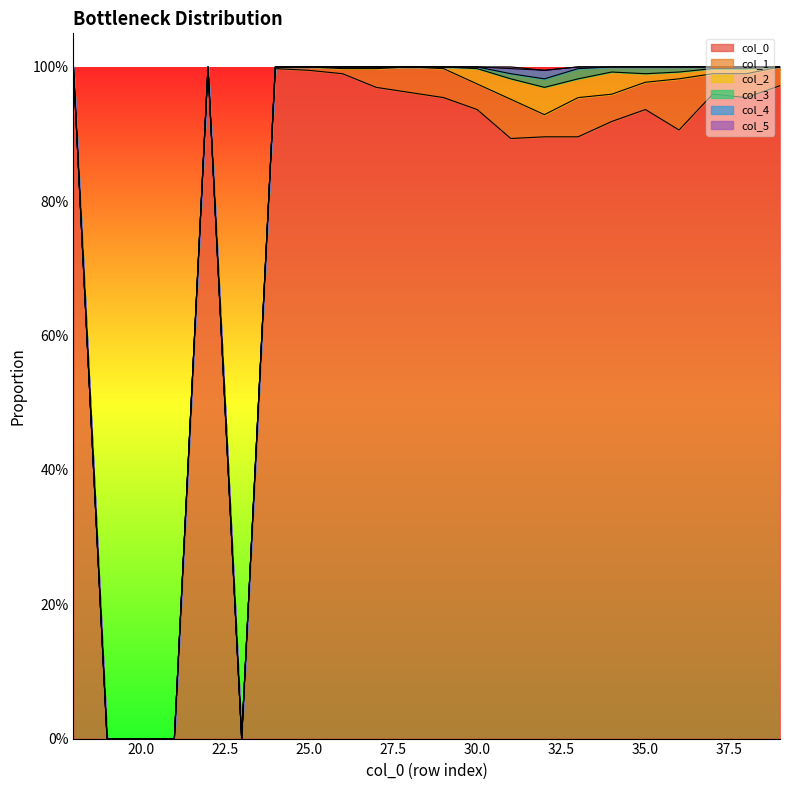

At which category does col_3 reach its first local valley?

34